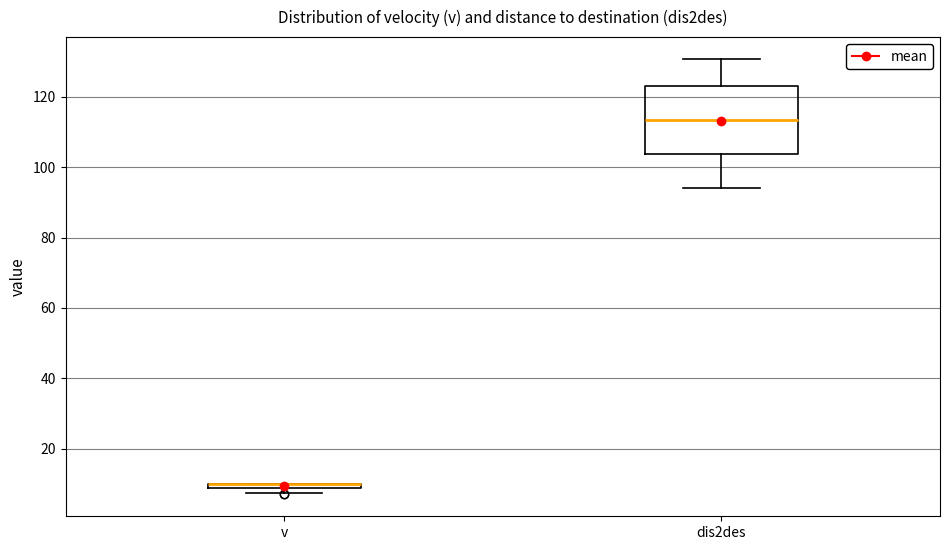

Where does the median line of the box for dis2des sit on the y-axis? The values are not printed on the chart, so give them approximately, as read against the axis.

114